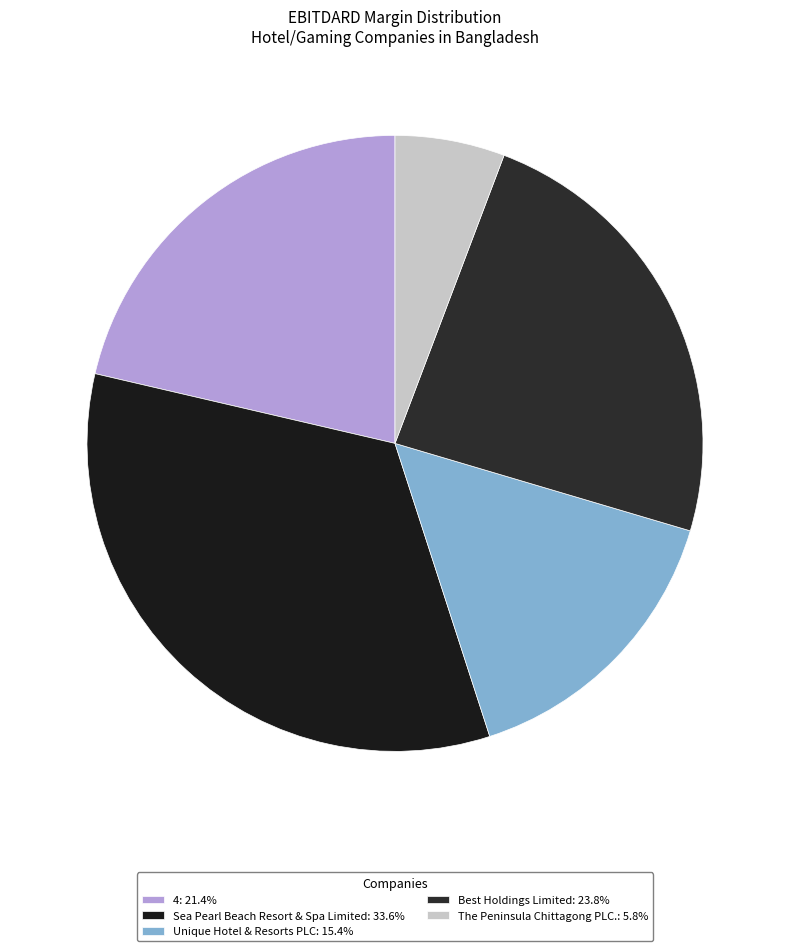

Between Sea Pearl Beach Resort & Spa Limited and The Peninsula Chittagong PLC., which is larger?

Sea Pearl Beach Resort & Spa Limited